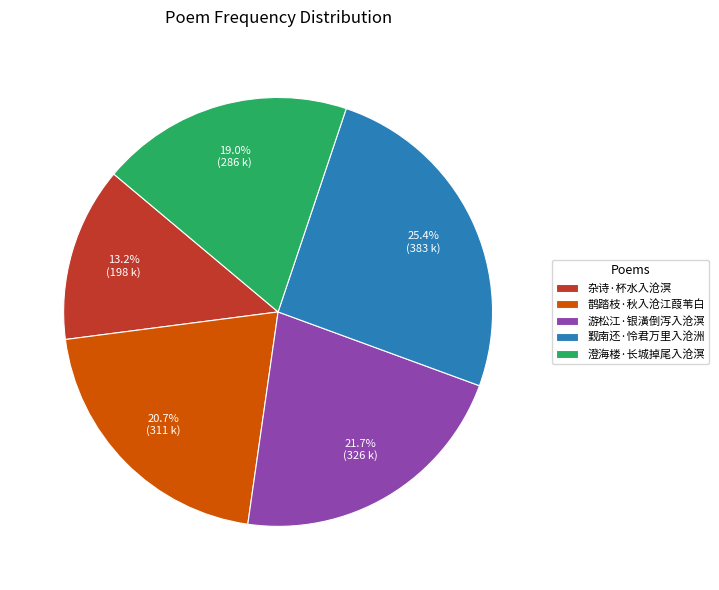

To the nearest percent, what percentage of the pie is 游松江·银潢倒泻入沧溟?

22%